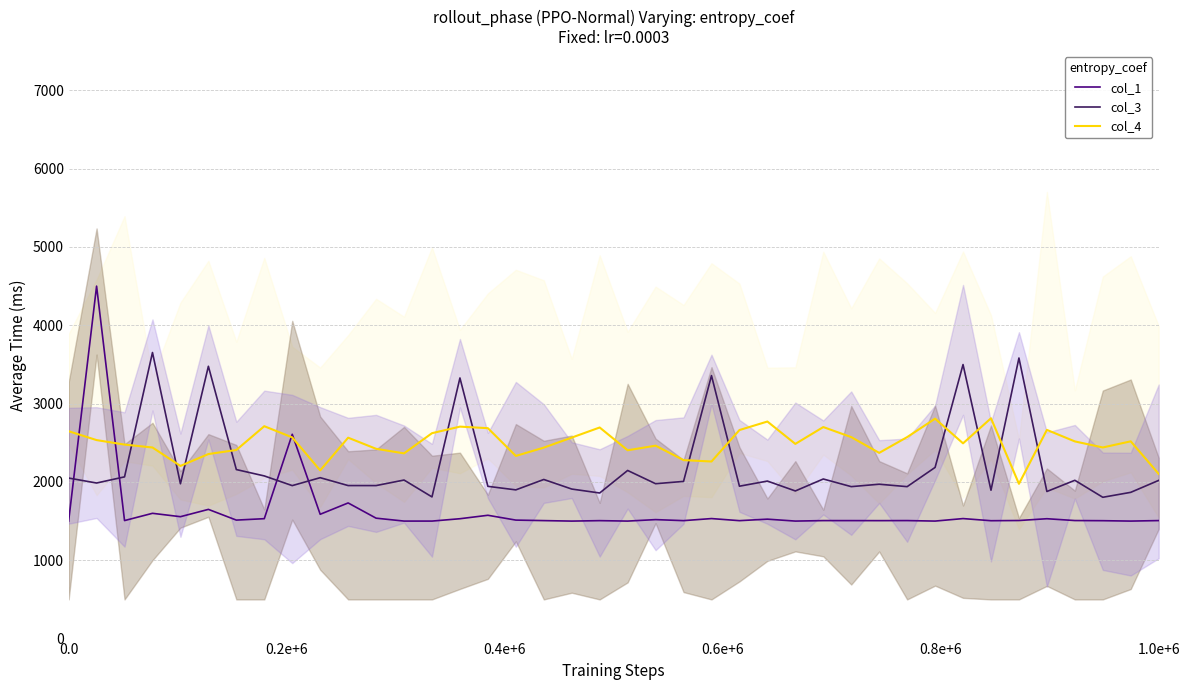

What is the minimum value for col_3?

1804.0